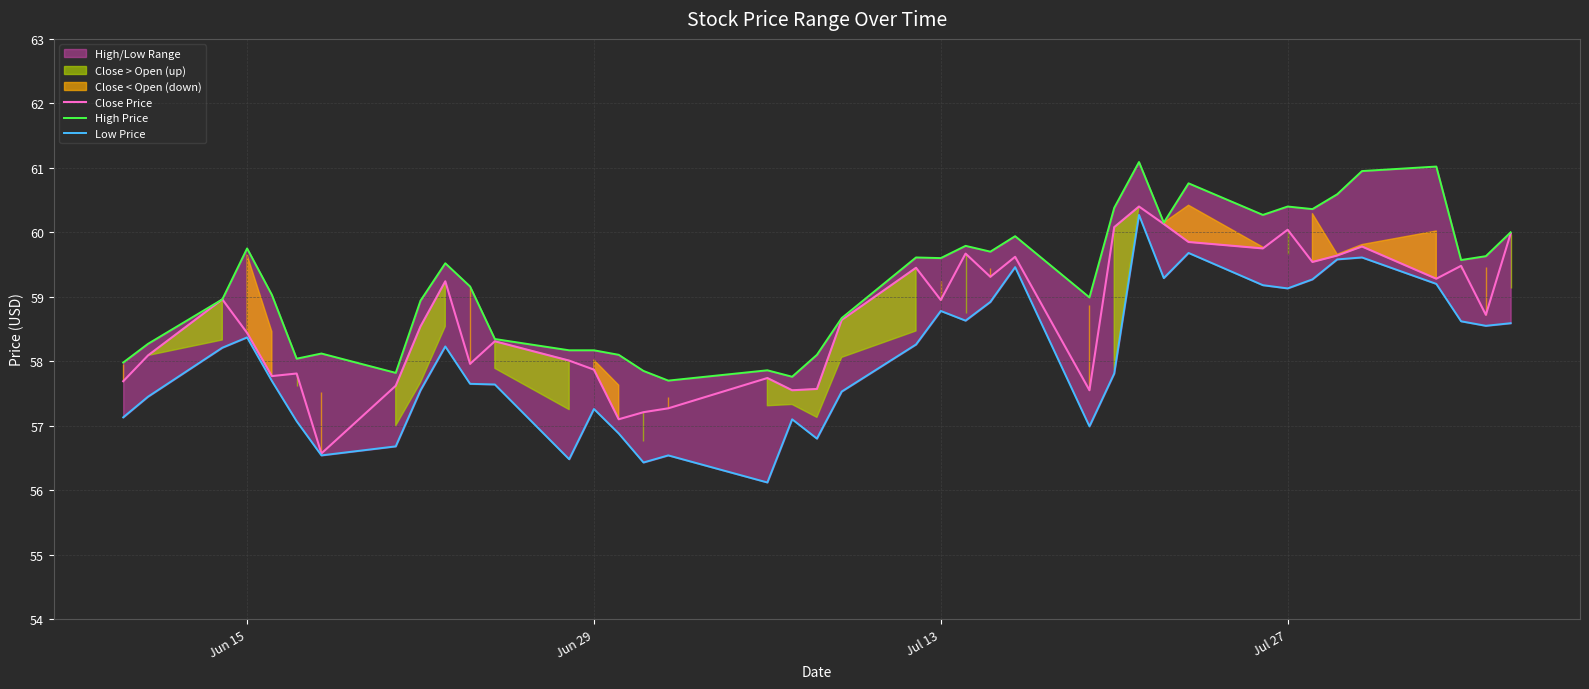

What is the difference between the second highest and second lowest values in the Low Price series?

3.2